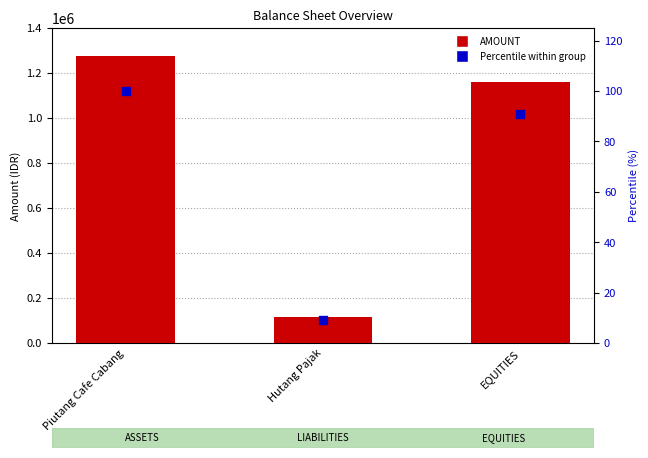

At which category is the sum across all series the highest?

Piutang Cafe Cabang